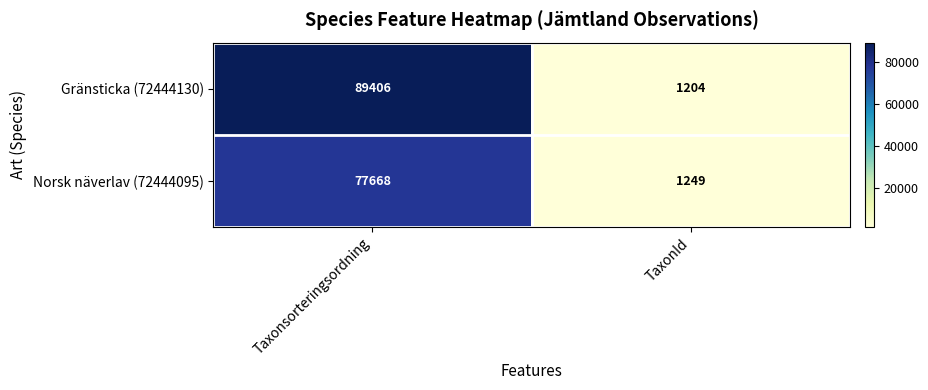

How many series are shown in this chart?

2